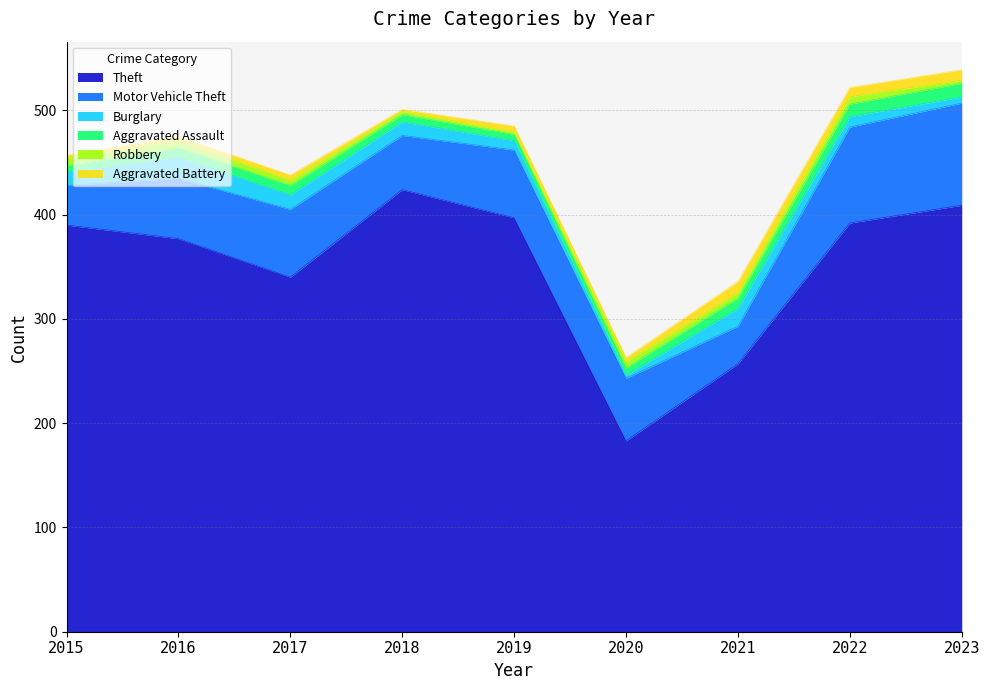

What is the value of the Robbery point at the 3rd from the left?

5